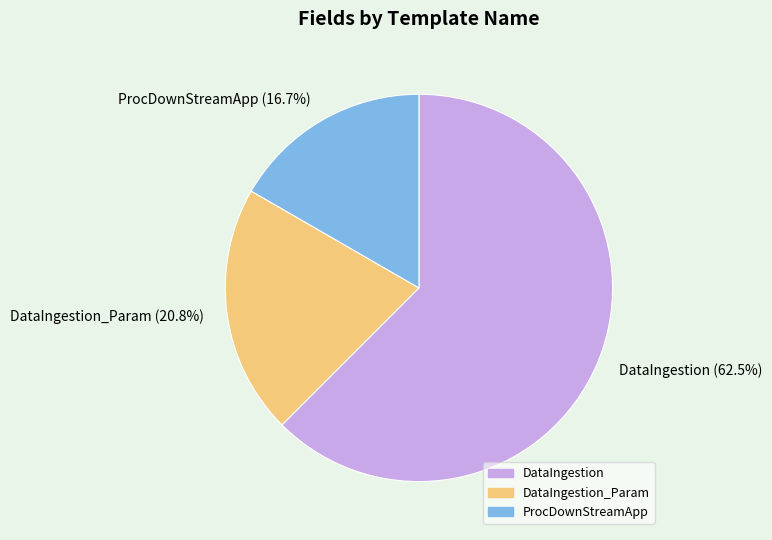

What is the largest slice in the pie chart?

DataIngestion (62.5%)